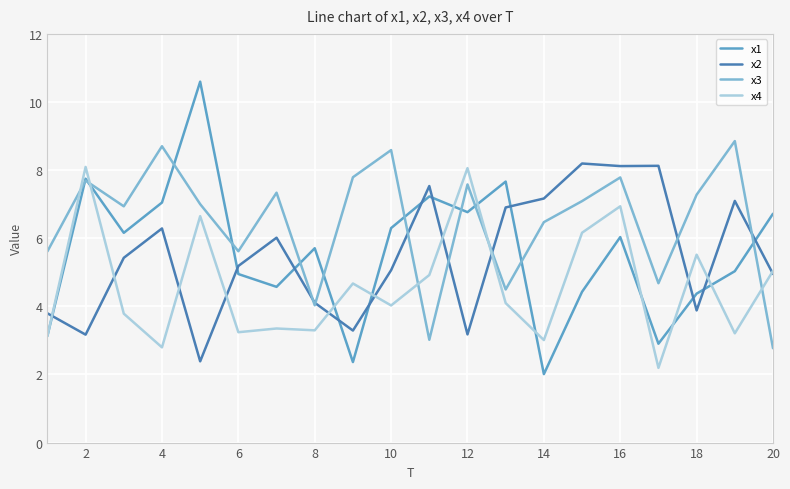

Which series has the largest range (max minus min)?

x1